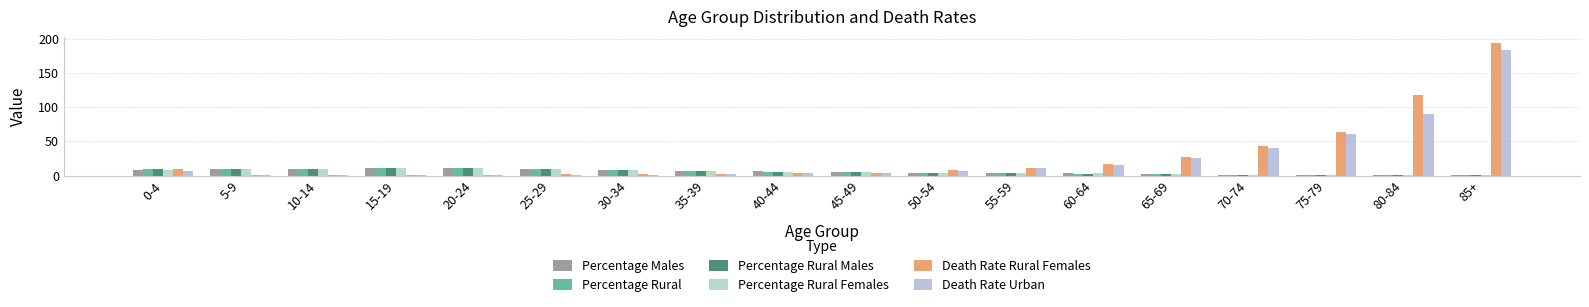

At how many categories does at least one series exceed 55?

3